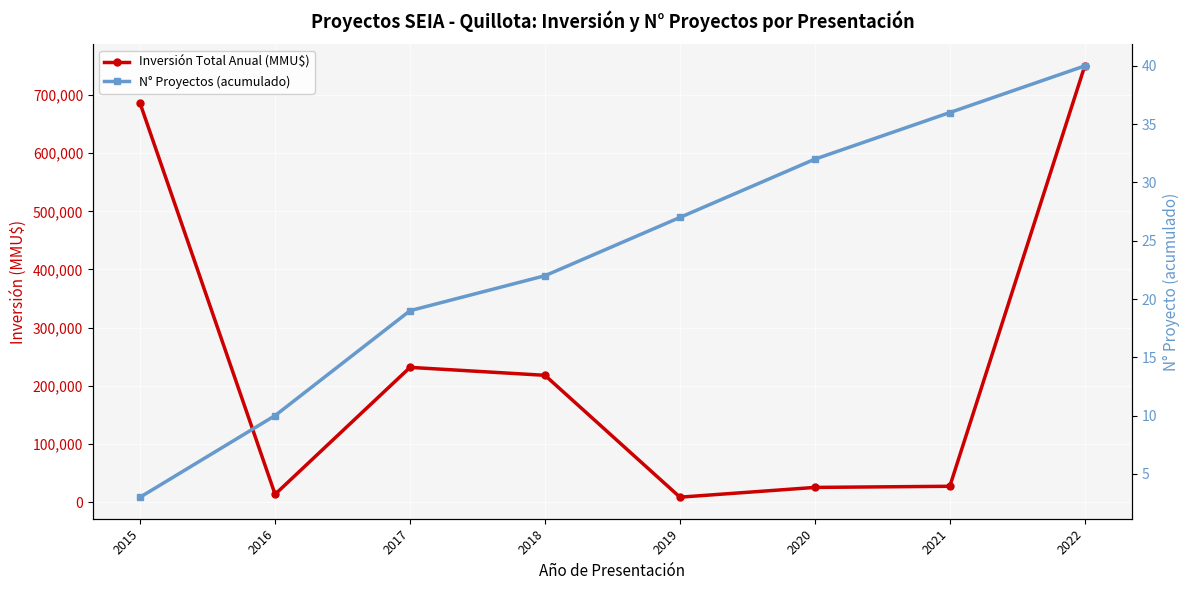

Reading left to right, extract all data points from this chart.

Inversión Total Anual (MMU$): 685500	13282	231617	217940	8389	25157	27127	750020
N° Proyectos (acumulado): 3	10	19	22	27	32	36	40